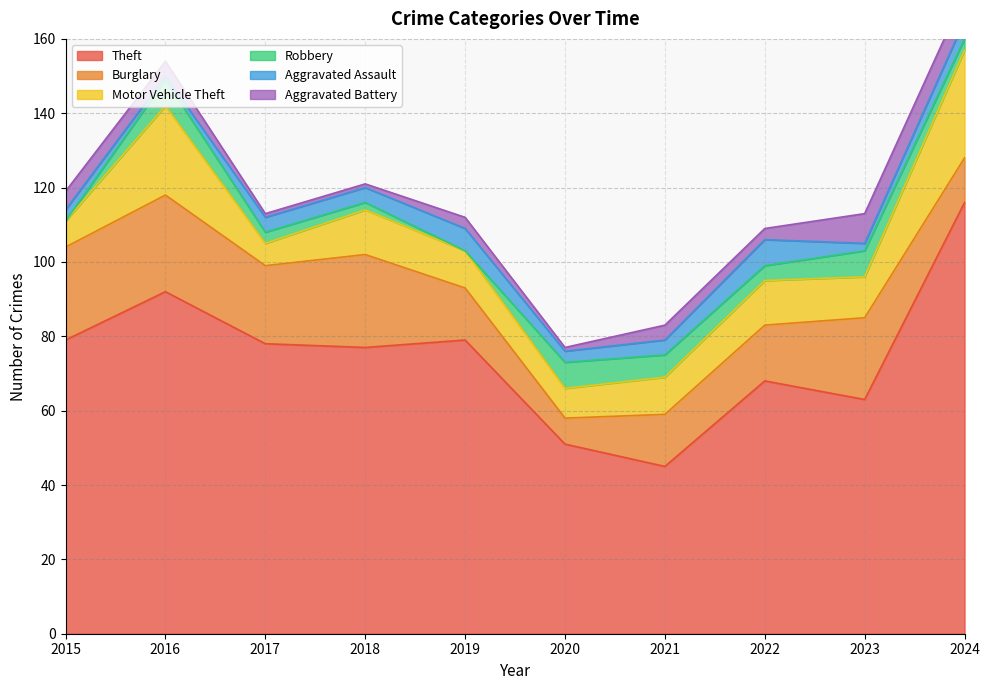

List the series in order of their peak value, highest first.

Theft, Motor Vehicle Theft, Burglary, Aggravated Battery, Robbery, Aggravated Assault